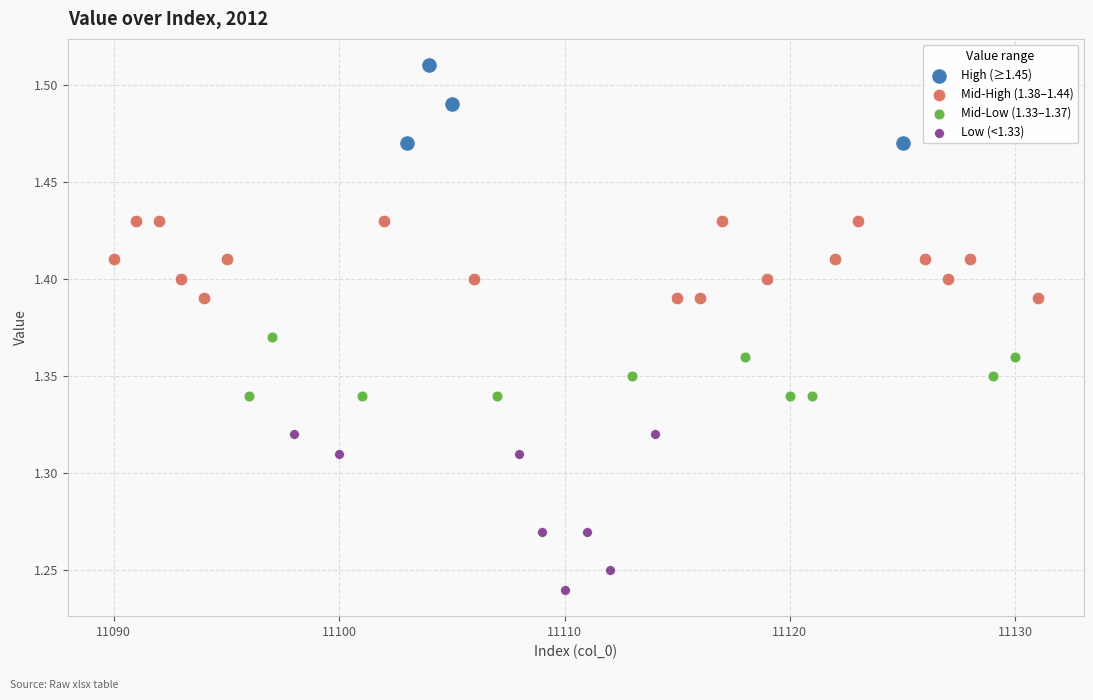

Which series reaches the minimum Y coordinate?

Low (<1.33)